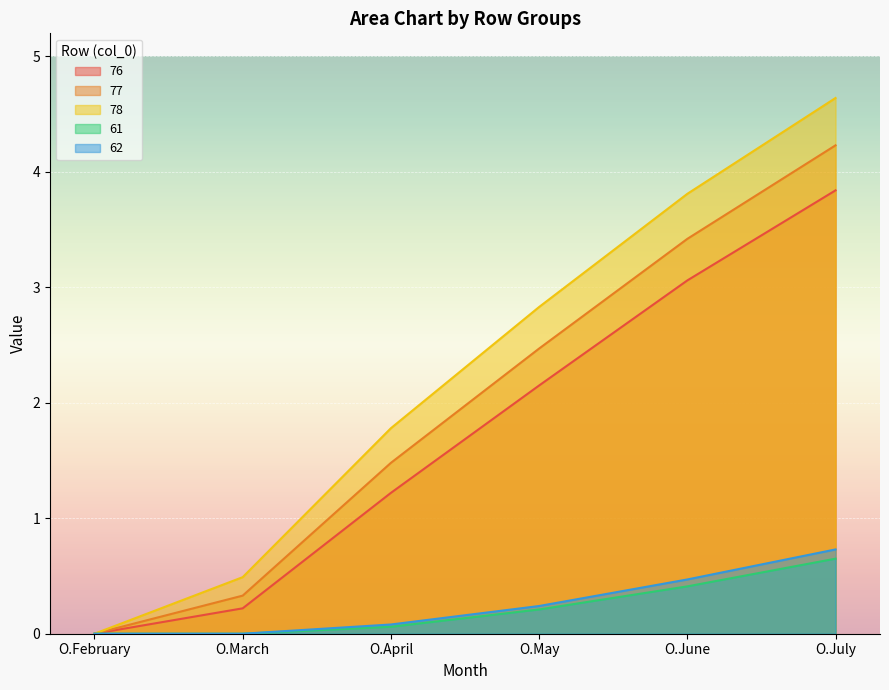

What is the approximate value of 62 at O.June?

0.5